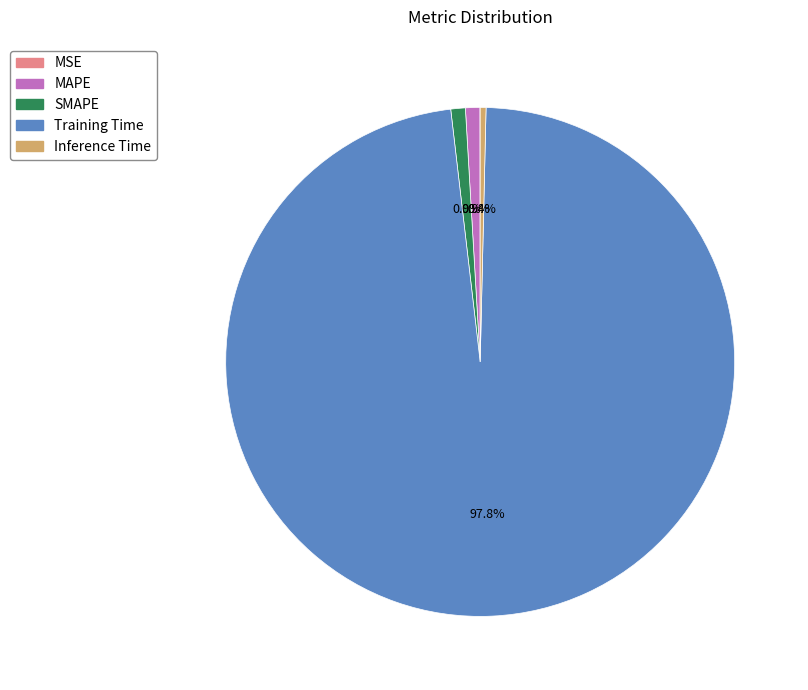

Between Training Time and SMAPE, which is larger?

Training Time